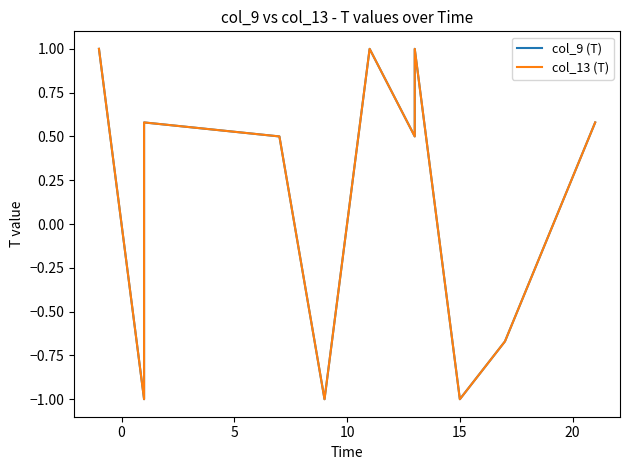

What are all the series names shown in the legend?

col_9 (T), col_13 (T)